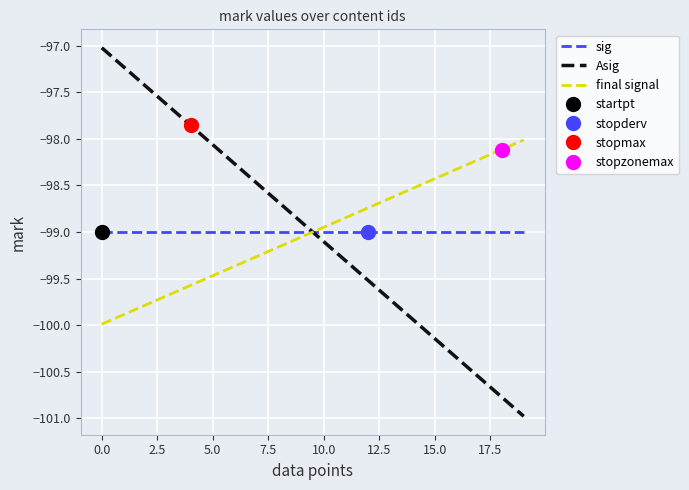

At how many categories does at least one series exceed -99?

20